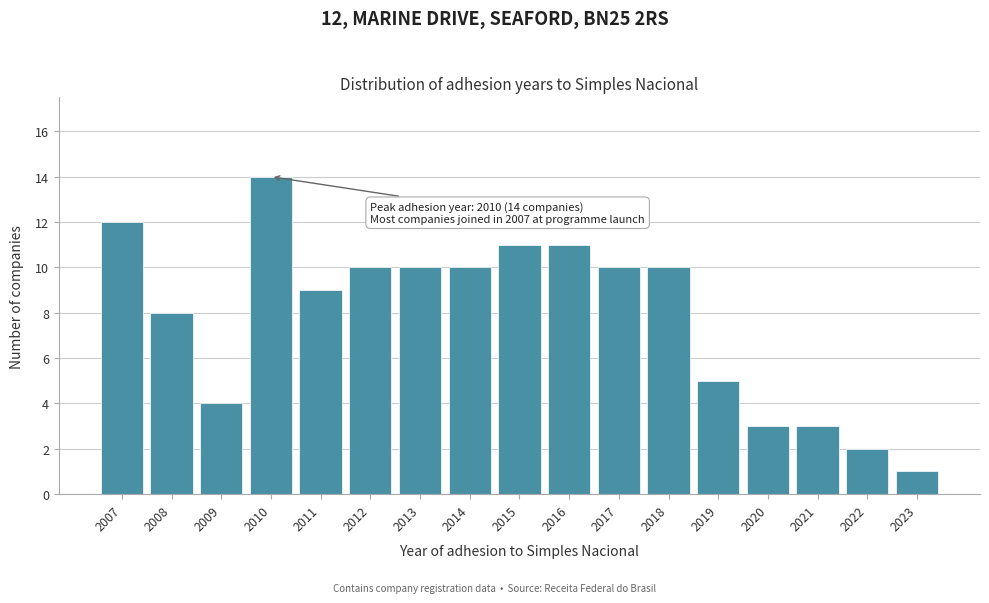

Reading left to right, extract all data points from this chart.

2007=12	2008=8	2009=4	2010=14	2011=9	2012=10	2013=10	2014=10	2015=11	2016=11	2017=10	2018=10	2019=5	2020=3	2021=3	2022=2	2023=1